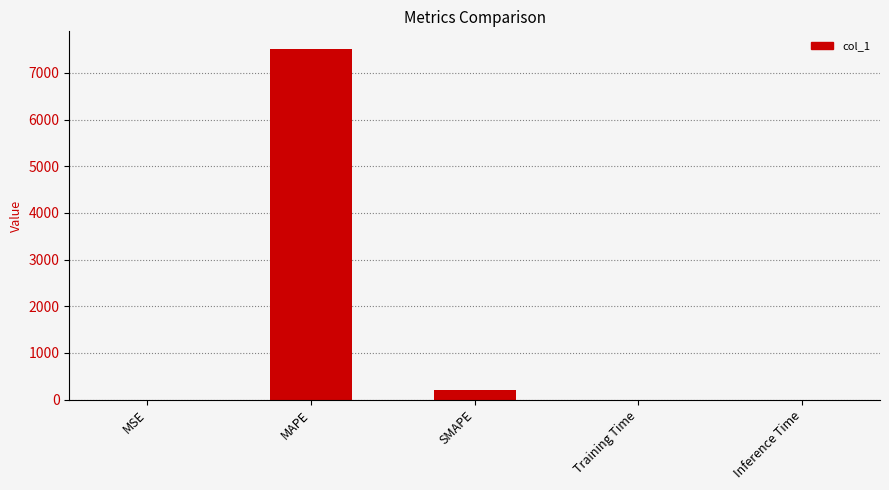

What is the greatest value displayed?

7513.5